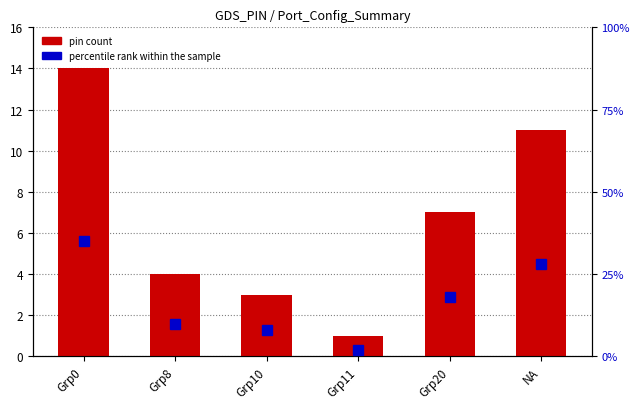

What is the sum of all pin count values?

40